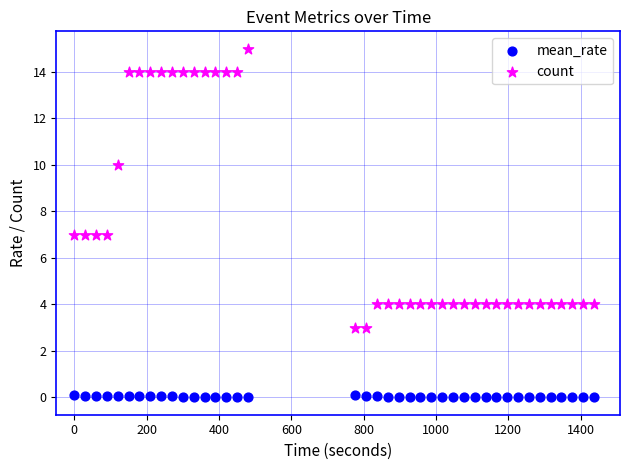

In the count series, what Y value is closest to 9?

10.0